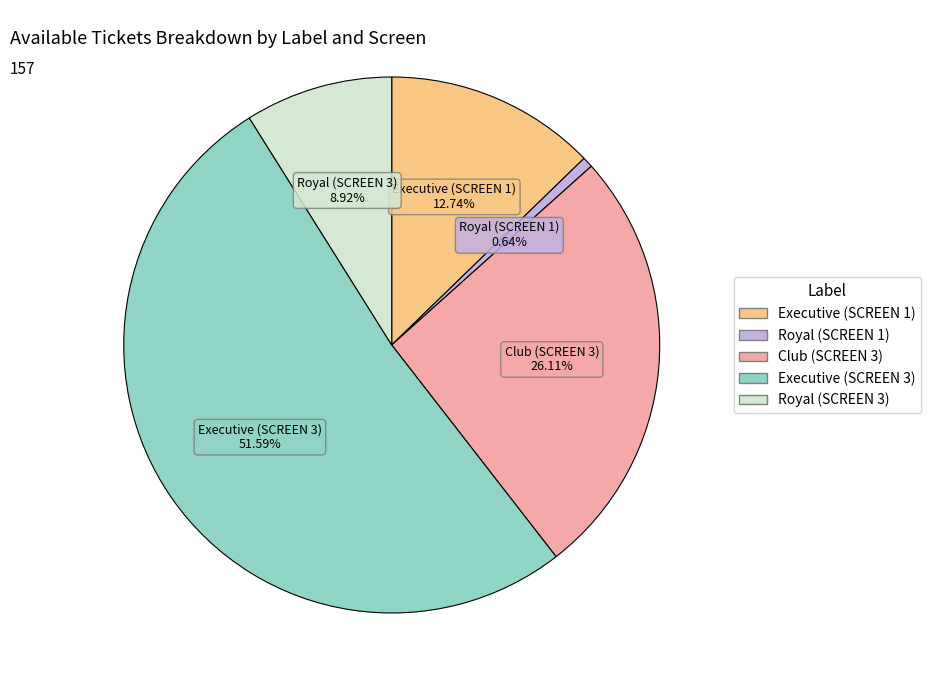

Is there a majority slice in this chart?

Yes